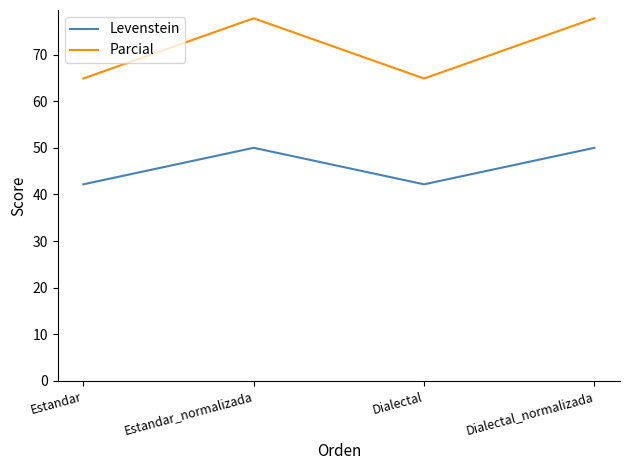

What is the difference between the second highest and second lowest values in the Levenstein series?

7.8